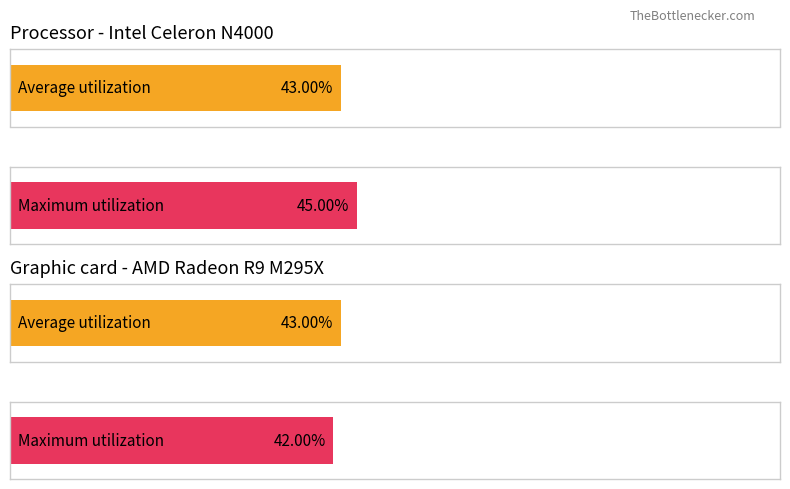

Reading left to right, extract all data points from this chart.

Average utilization: 0.4	0.4
Maximum utilization: 0.5	0.4